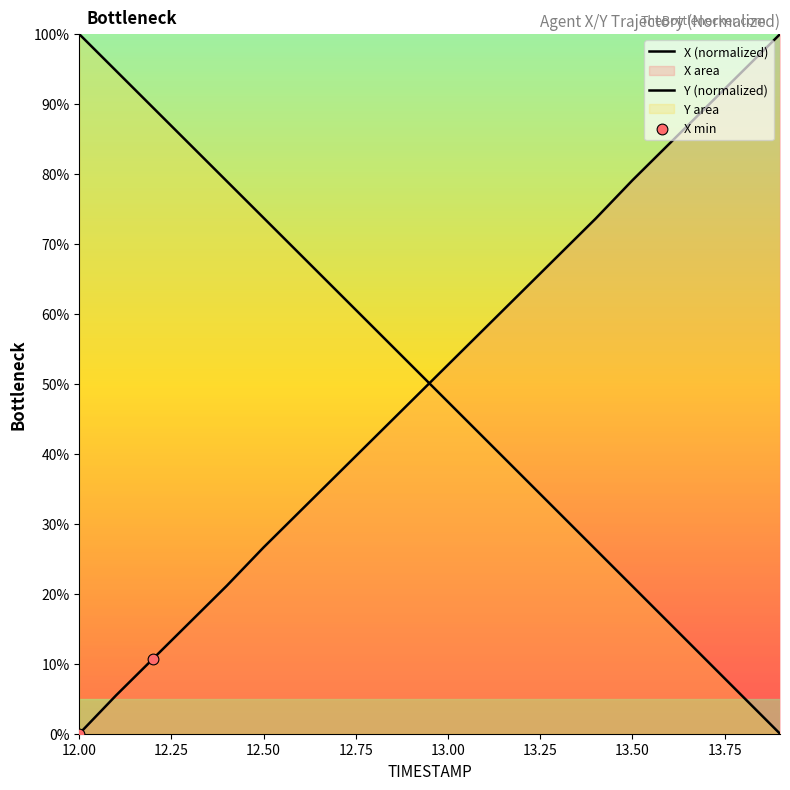

Which series contains the lowest Y value?

X (normalized)